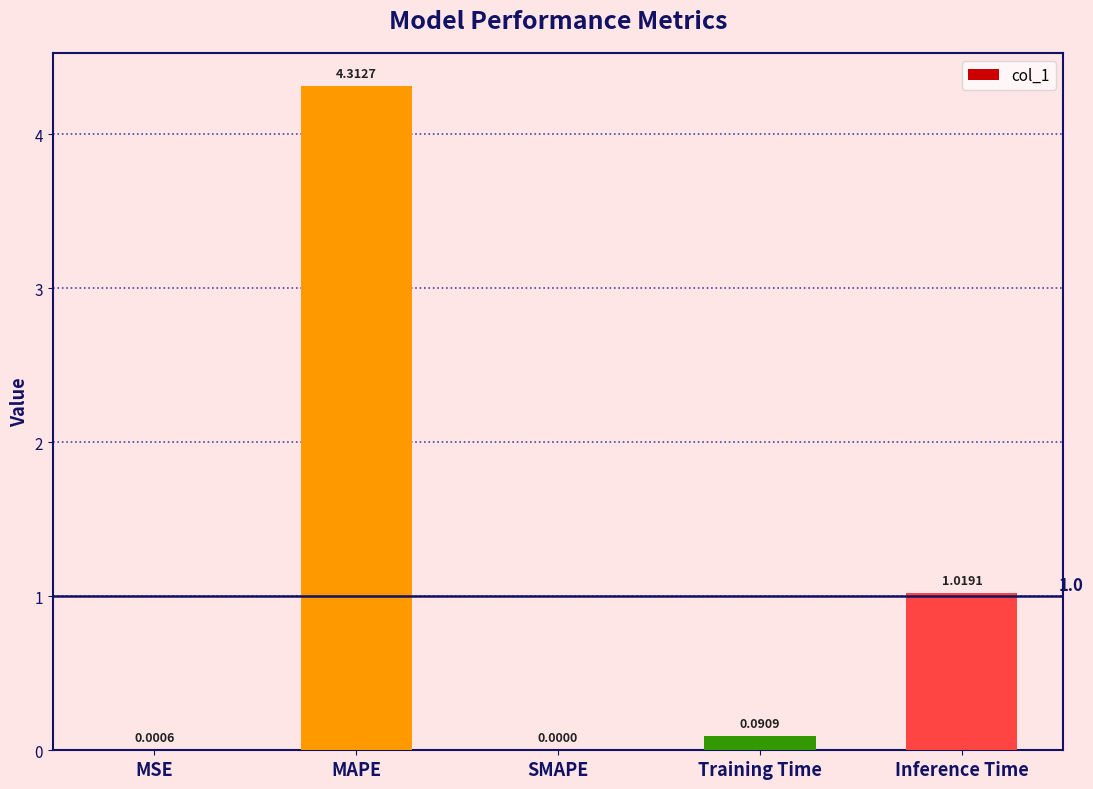

What is the sum of all values?

5.4